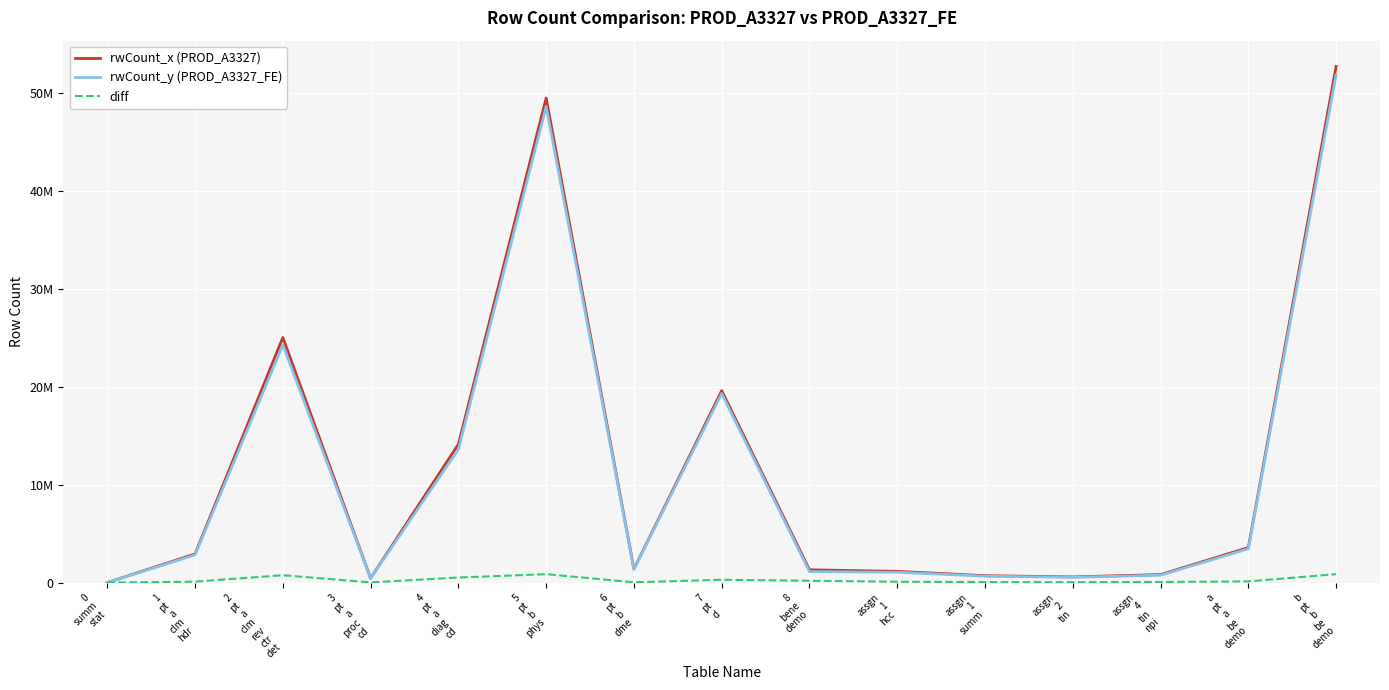

At which category does diff reach its first local peak?

2
pt
a
clm
rev
ctr
det